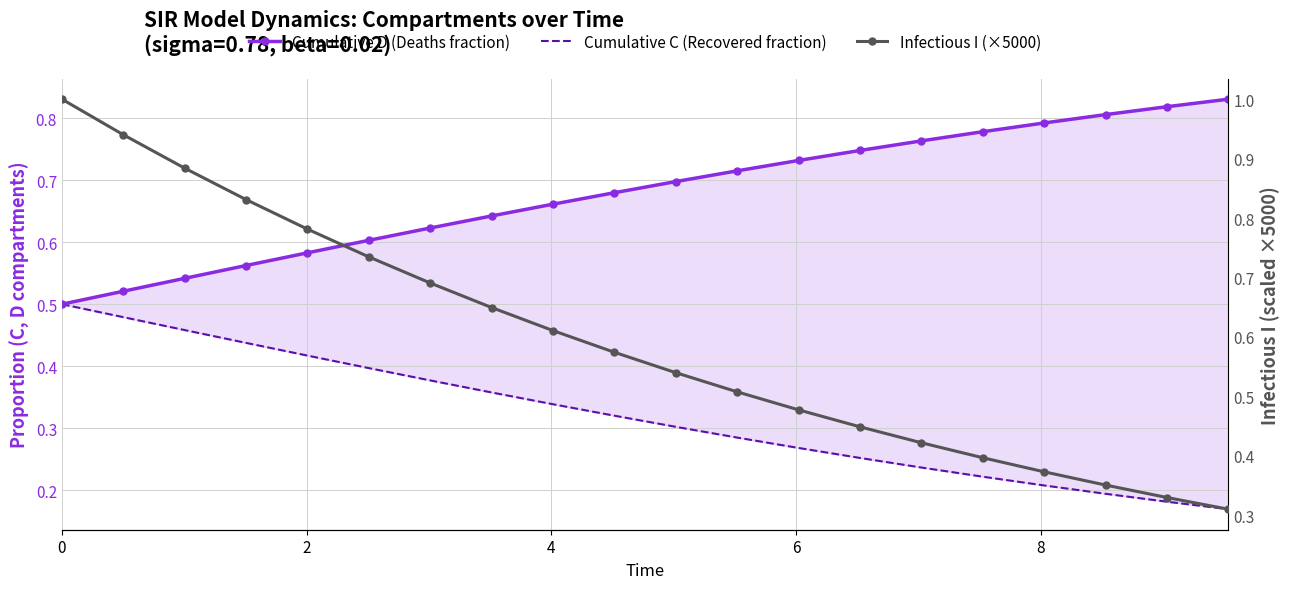

What is the maximum value for Infectious I (×5000)?

1.0